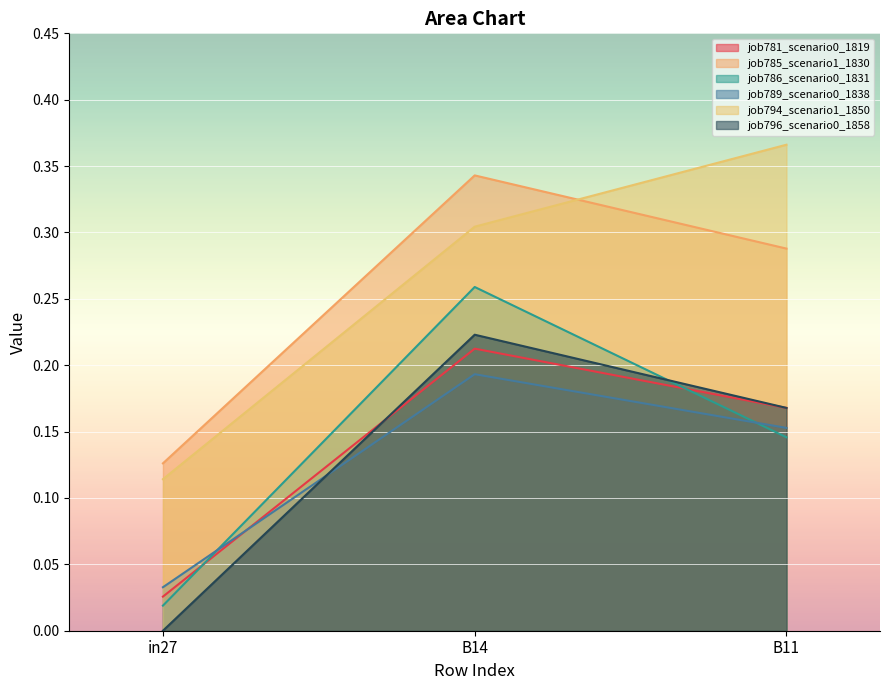

What is the total value across all series at B14?

1.5